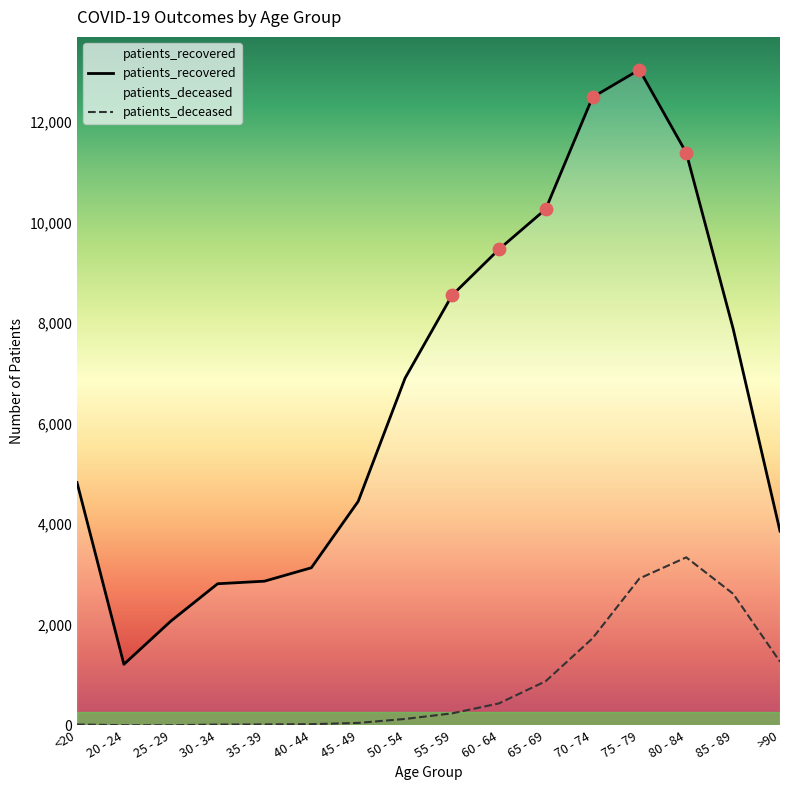

Which series has the largest total across all categories?

patients_recovered